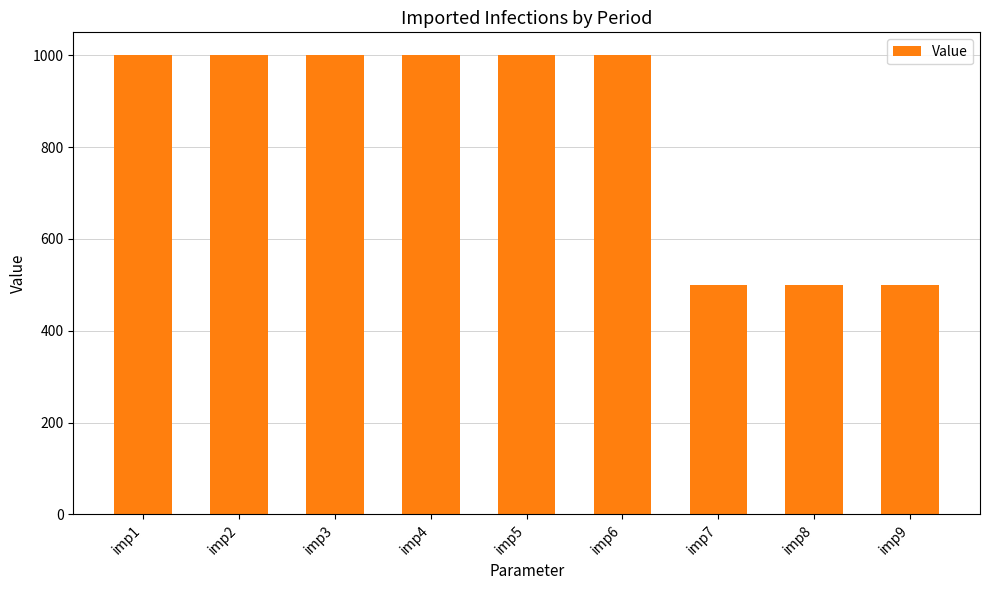

What is the difference between the maximum and minimum values?

500